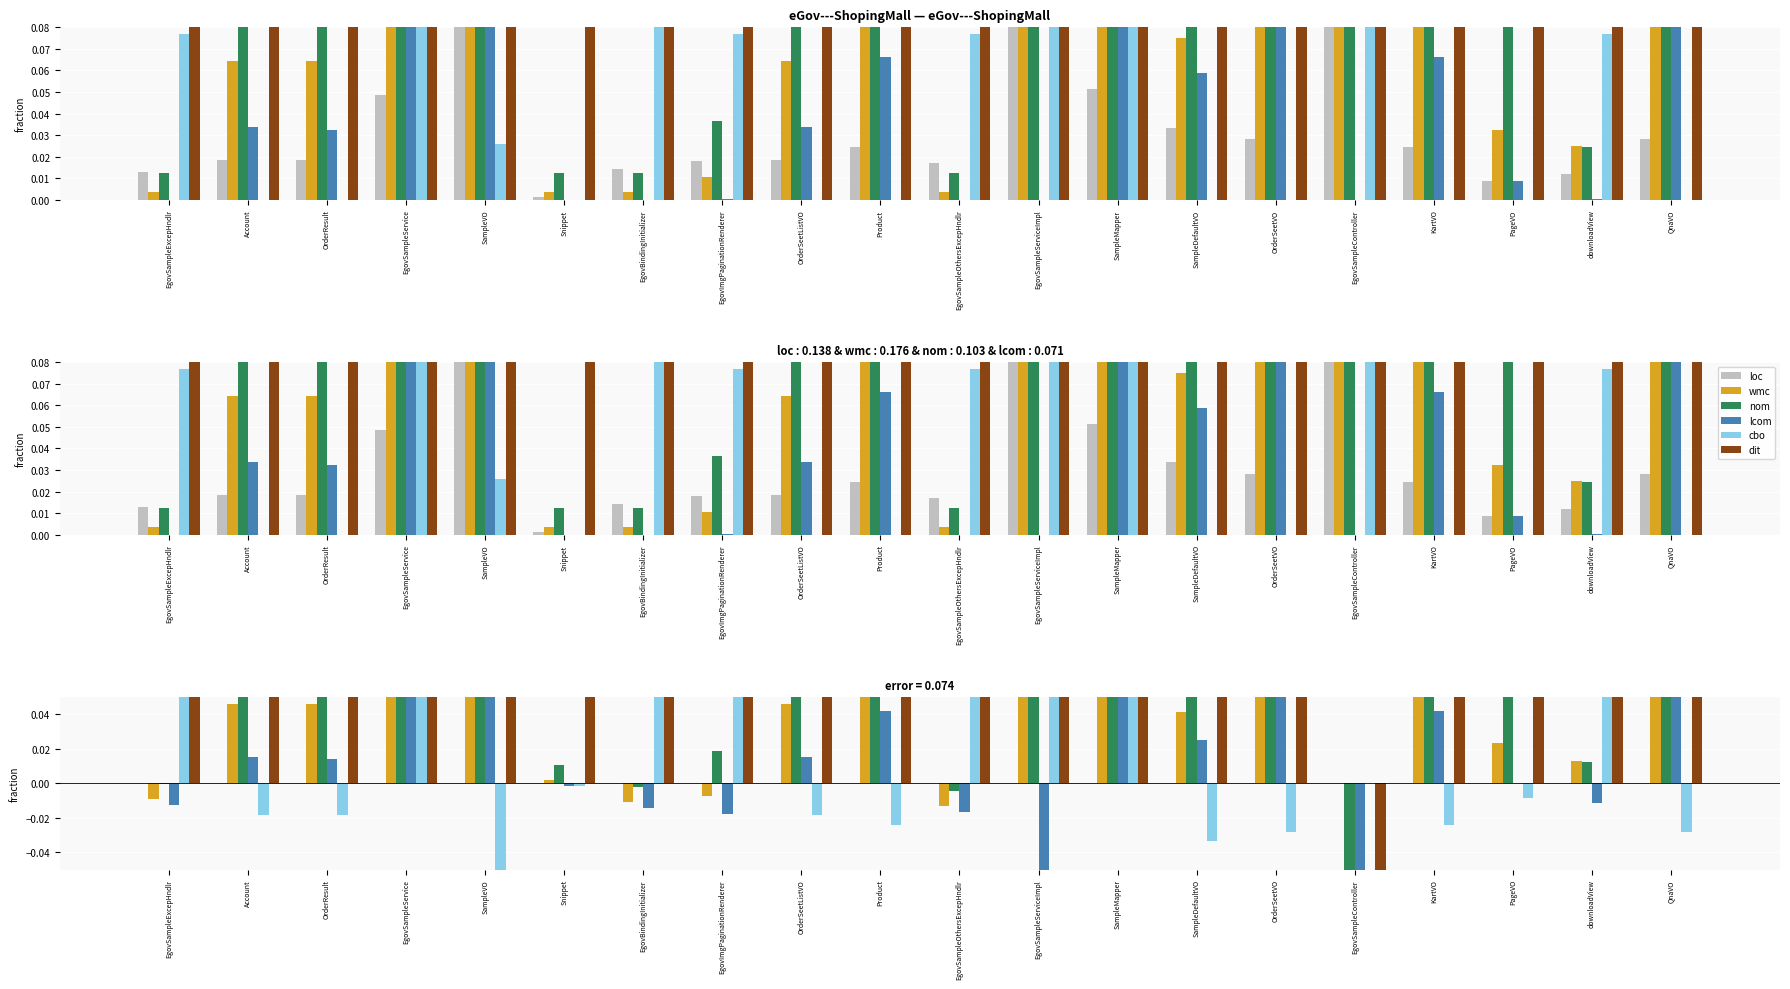

How many values in cbo are above zero?

8